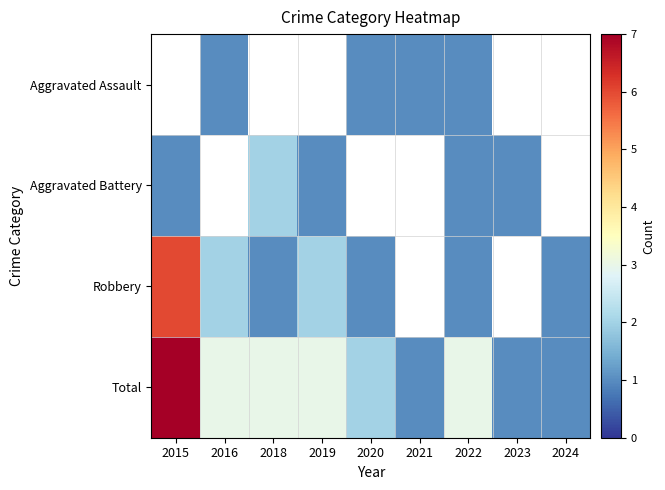

What is the approximate value of Aggravated Battery at 2018?

2.0